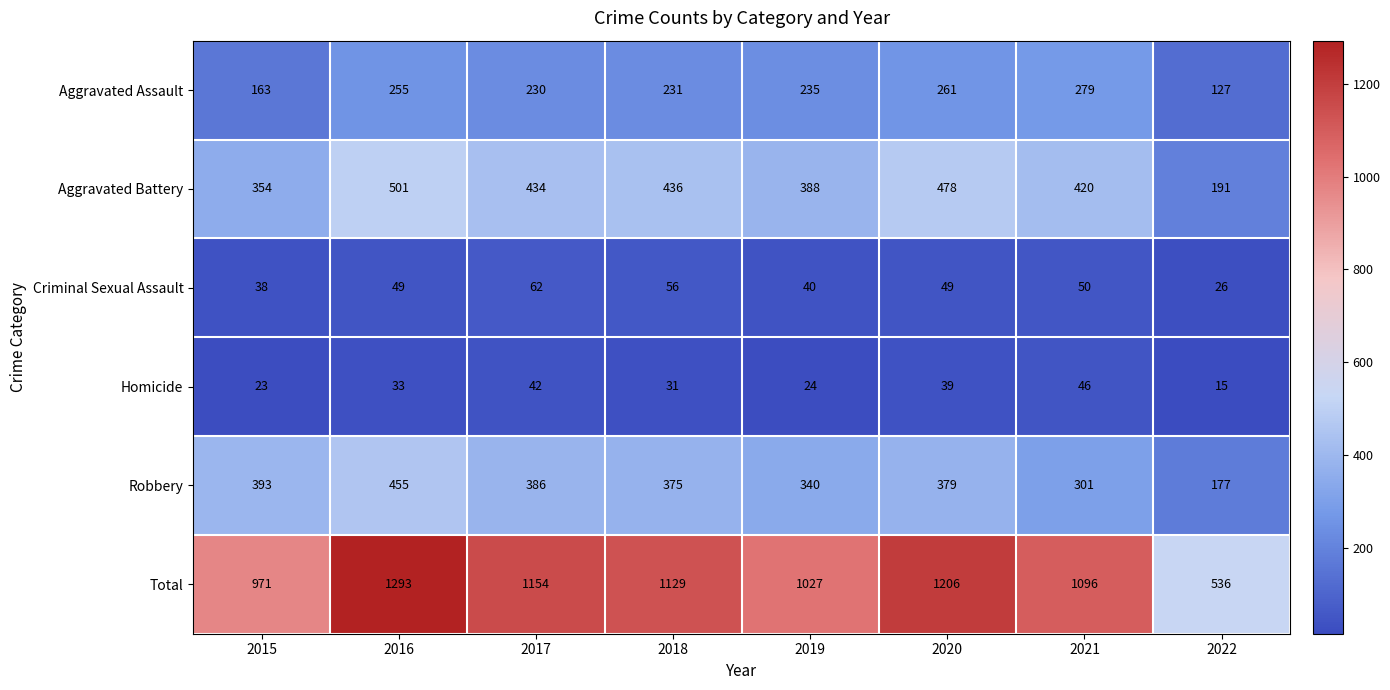

What is the sum of the Criminal Sexual Assault values at 2021 and 2017?

112